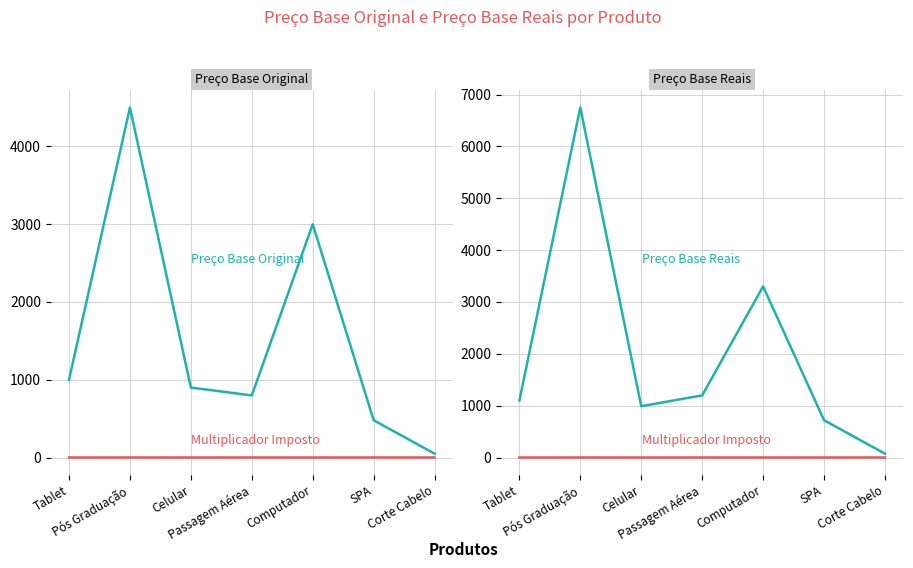

True or false: Multiplicador Imposto and Preço Base Original intersect in this chart.

False